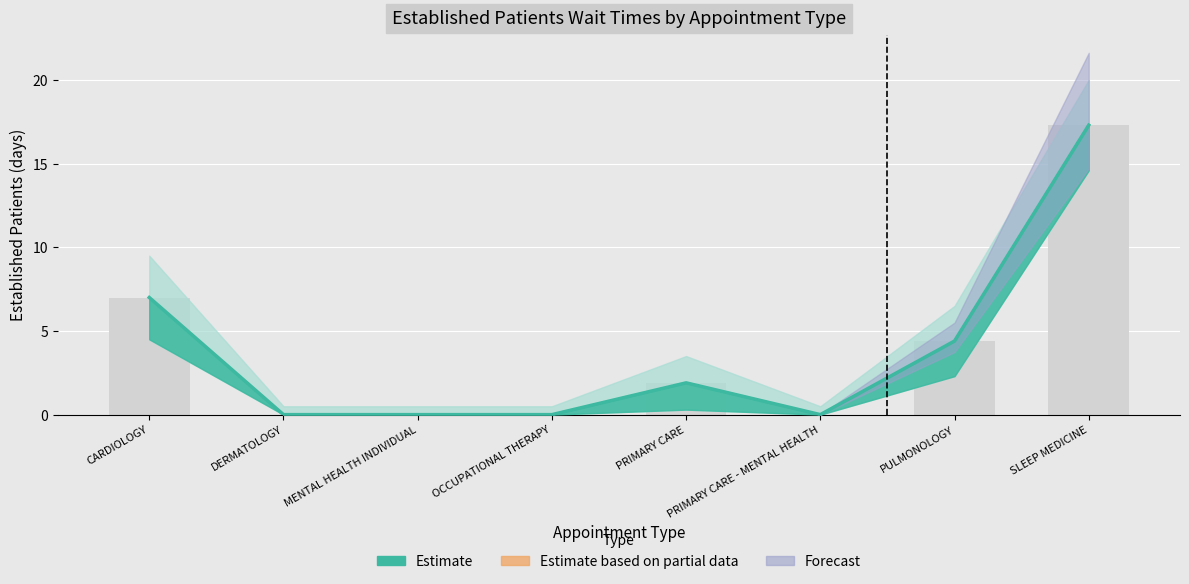

At which label is EstablishedPatients closest to 8?

CARDIOLOGY